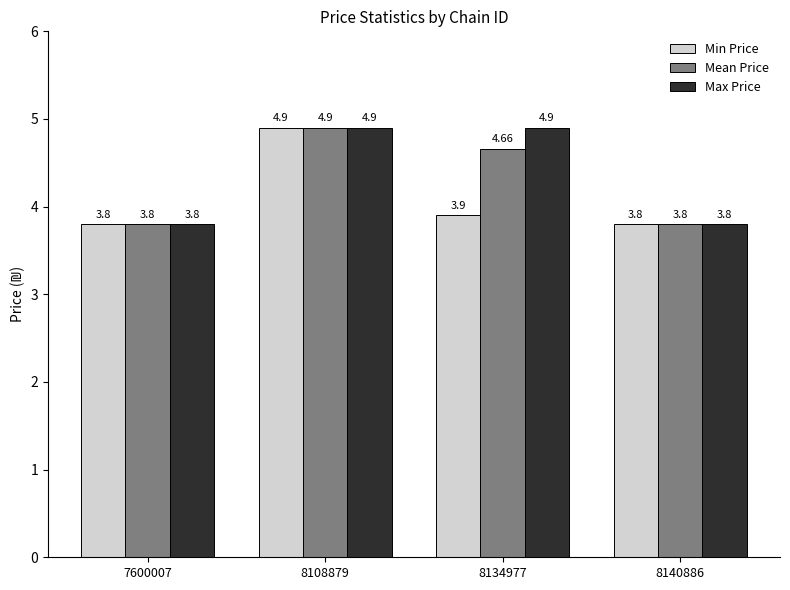

Count the number of data series in this chart.

3